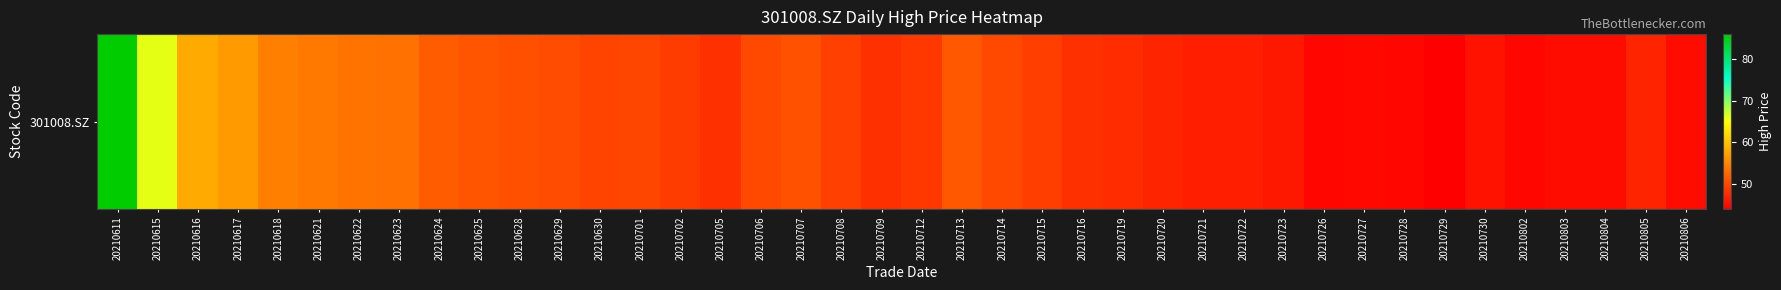

What is the difference between the maximum and second lowest values?

41.6